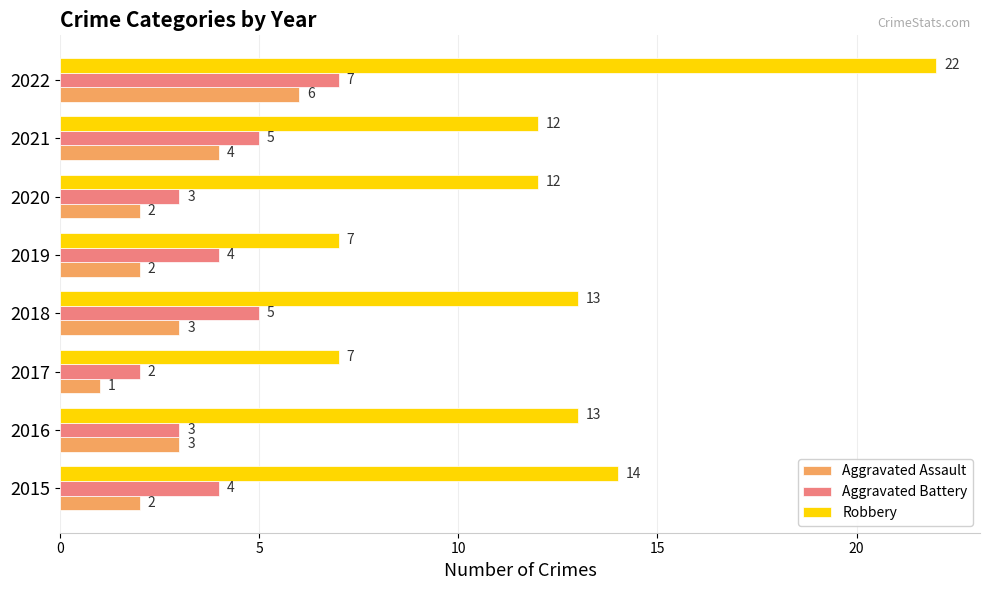

Which series has the largest range (max minus min)?

Robbery